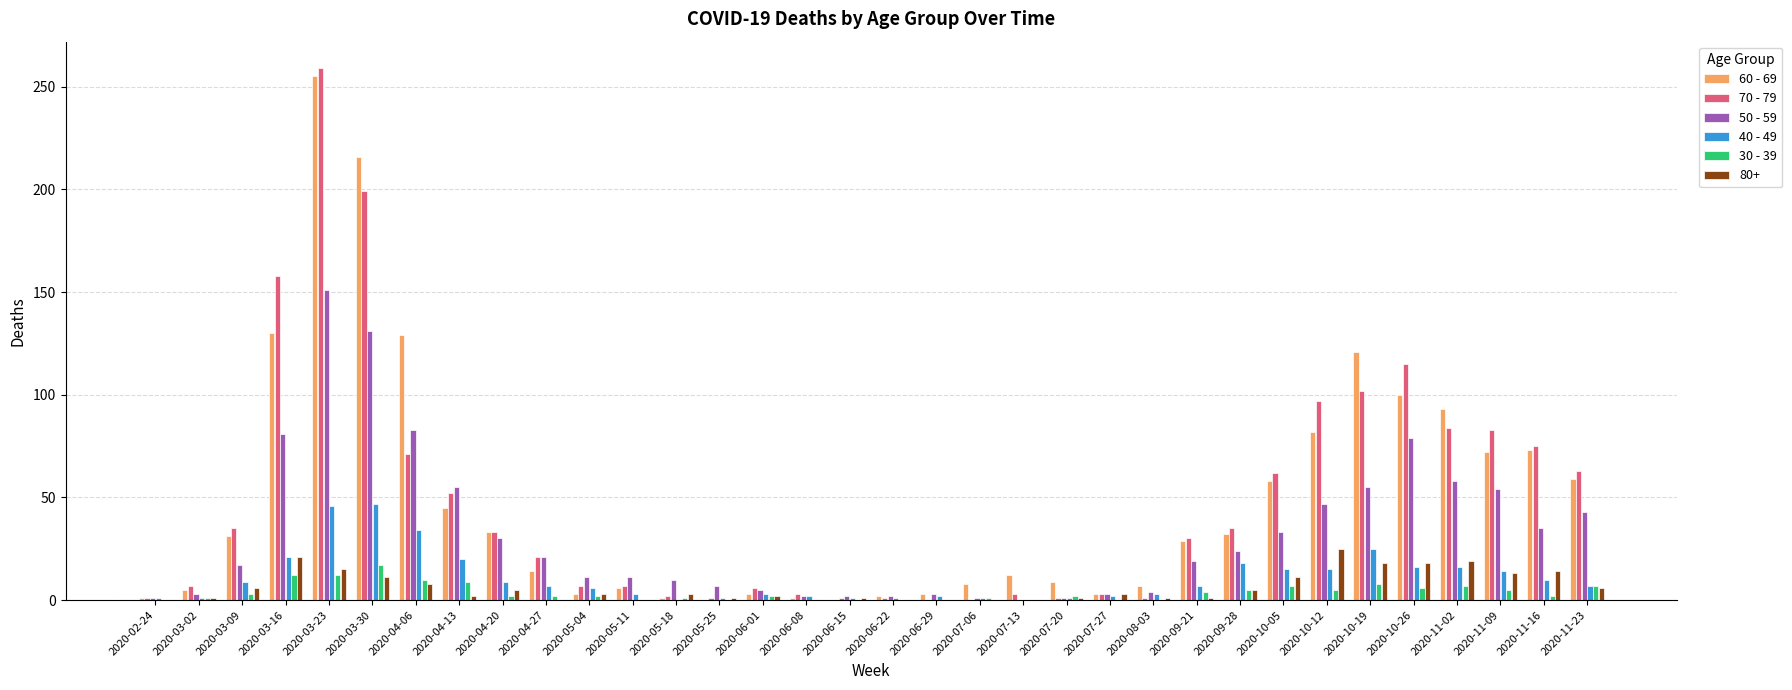

At which label does 50 - 59 reach its peak?

2020-03-23